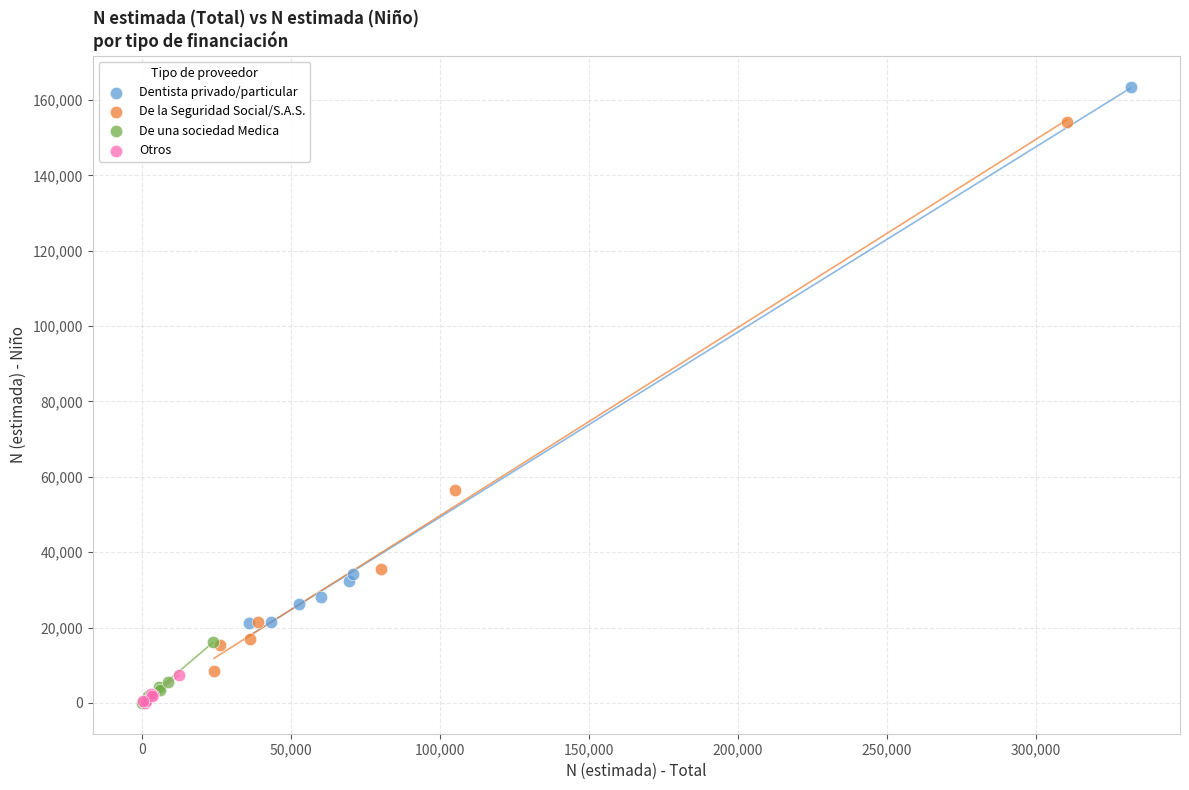

Which series reaches the maximum Y coordinate?

Dentista privado/particular